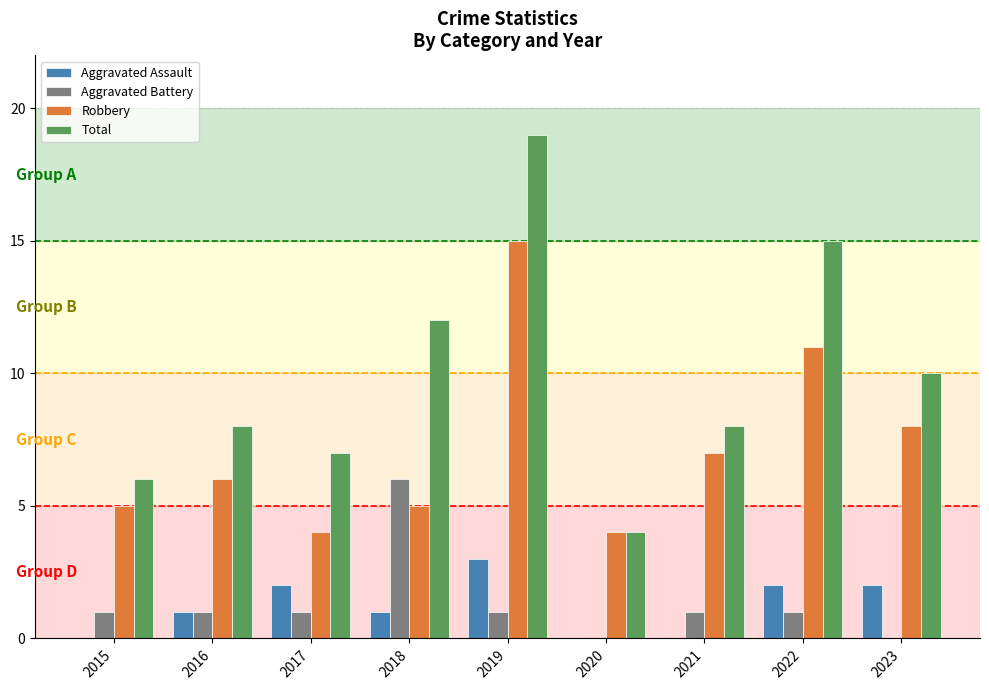

What is the average value of the Total series?

10